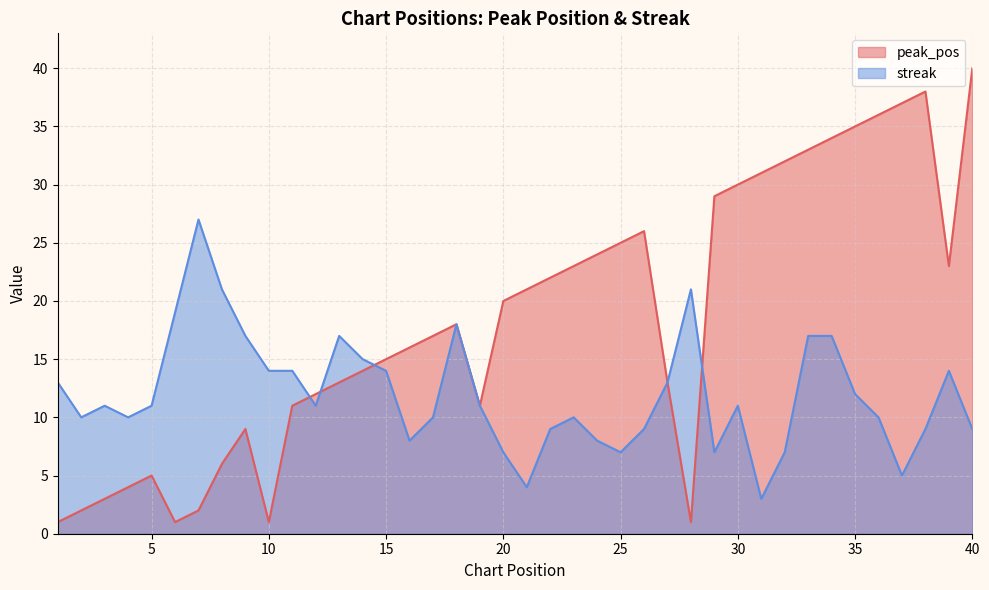

Between which two adjacent categories do streak and peak_pos first intersect?

11 and 12